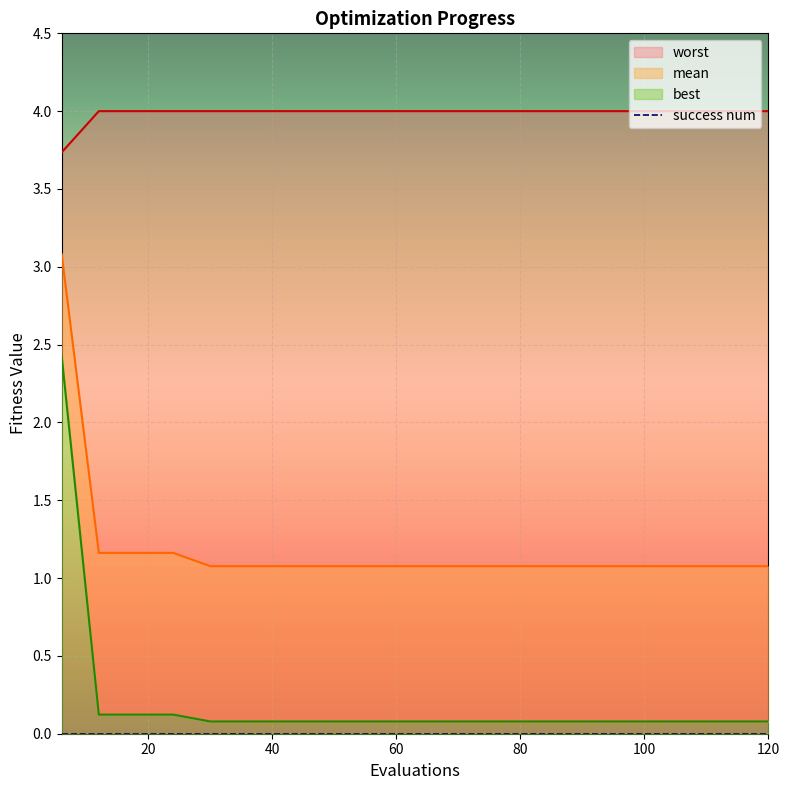

True or false: mean has more than 2 interior local peaks.

False